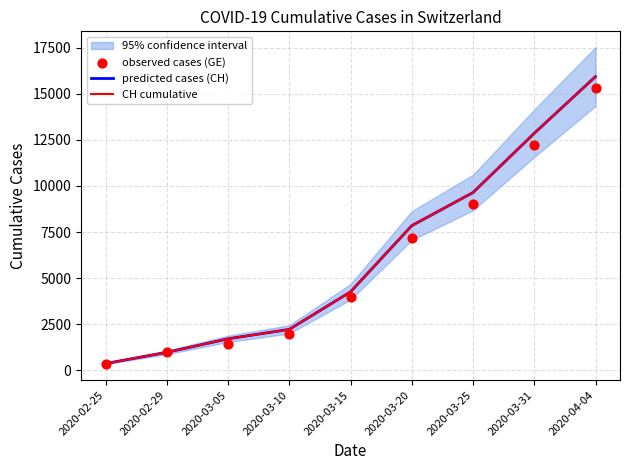

What is the total value across all series at 2020-03-05?

4877